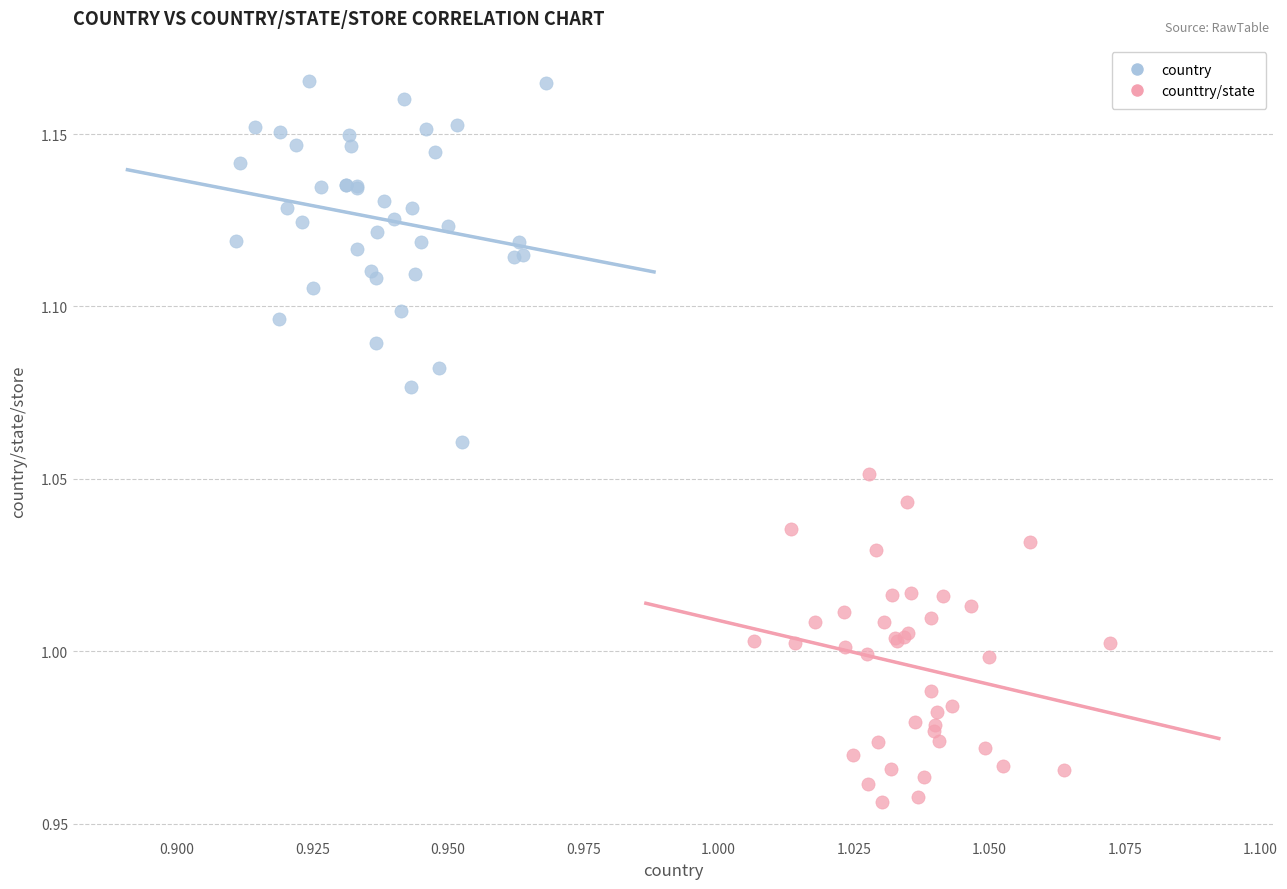

Which series has the largest Y range (max minus min)?

country